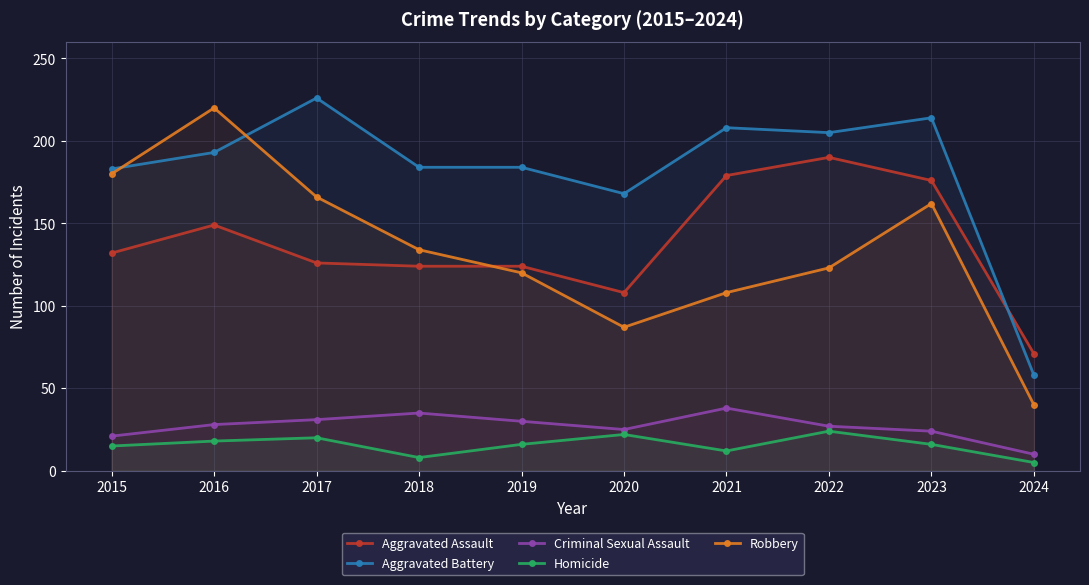

True or false: Robbery has more than 2 points higher than both neighbors.

False